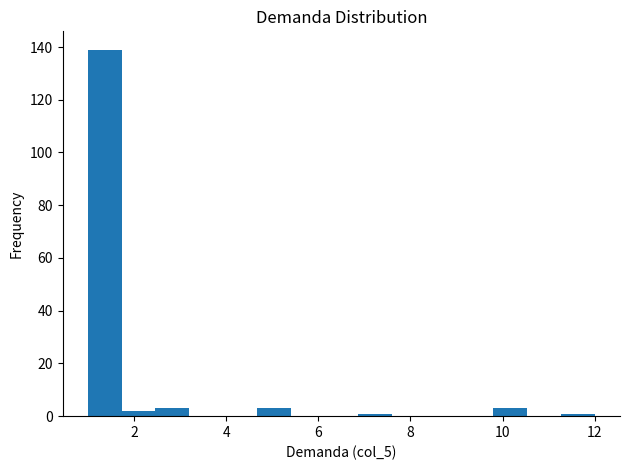

Around what value on the x-axis is the tallest bar? Give the approximate position of its centre, as read against the axis.

1.4